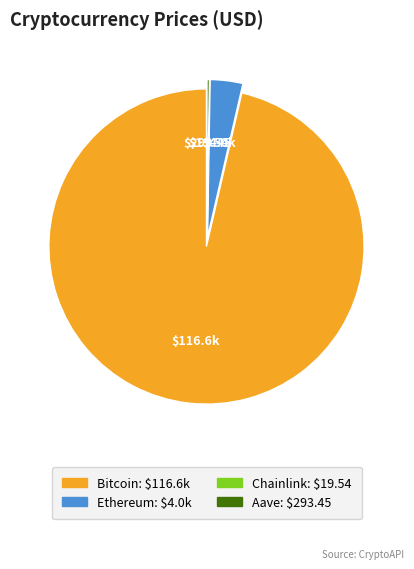

Which category has the biggest portion of the pie?

Bitcoin